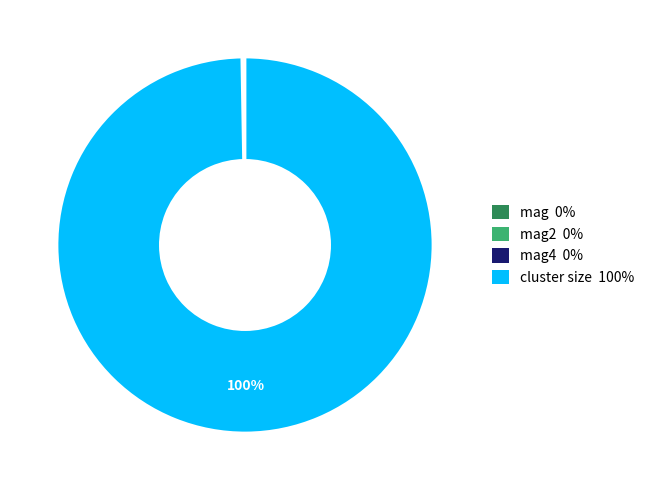

Is there a majority slice in this chart?

Yes